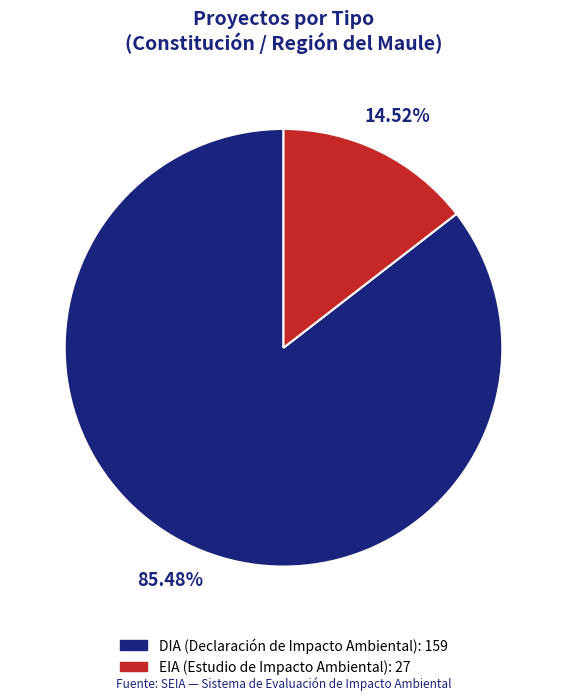

The EIA slice represents 28% of the pie. True or false?

False